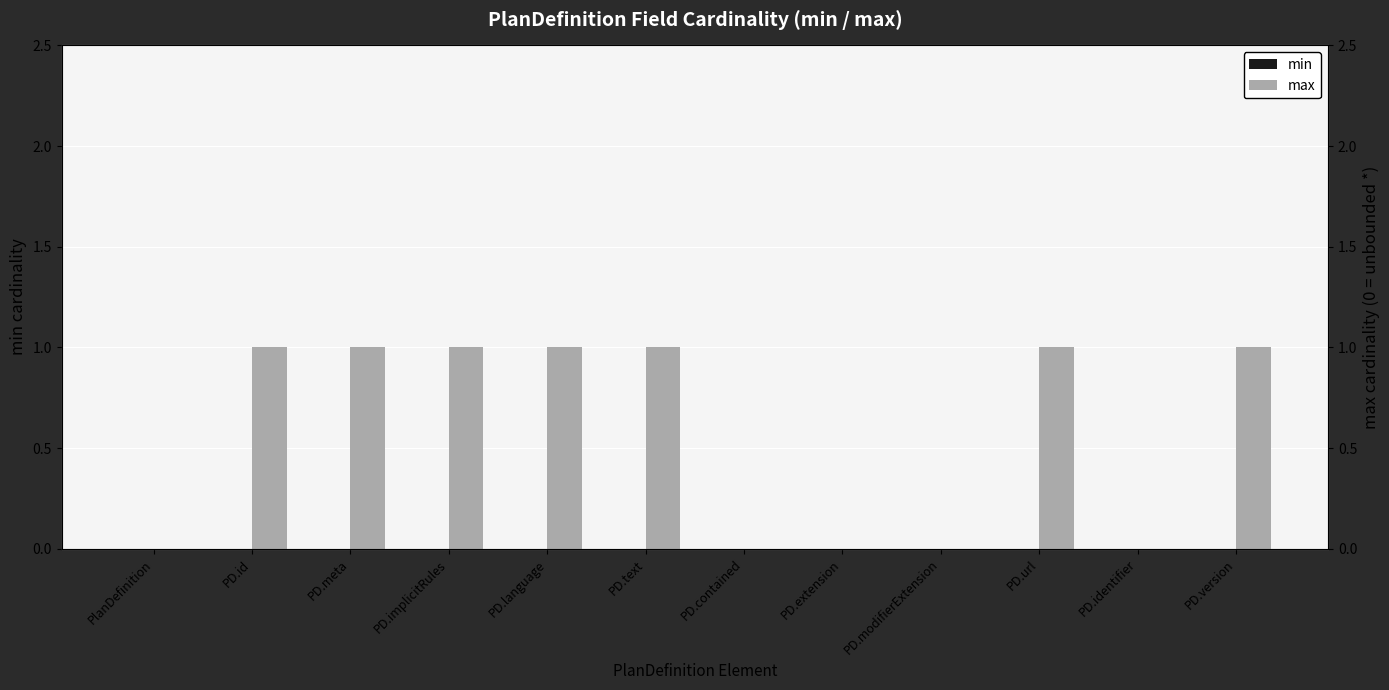

True or false: max has a value of 1 at PD.url.

True